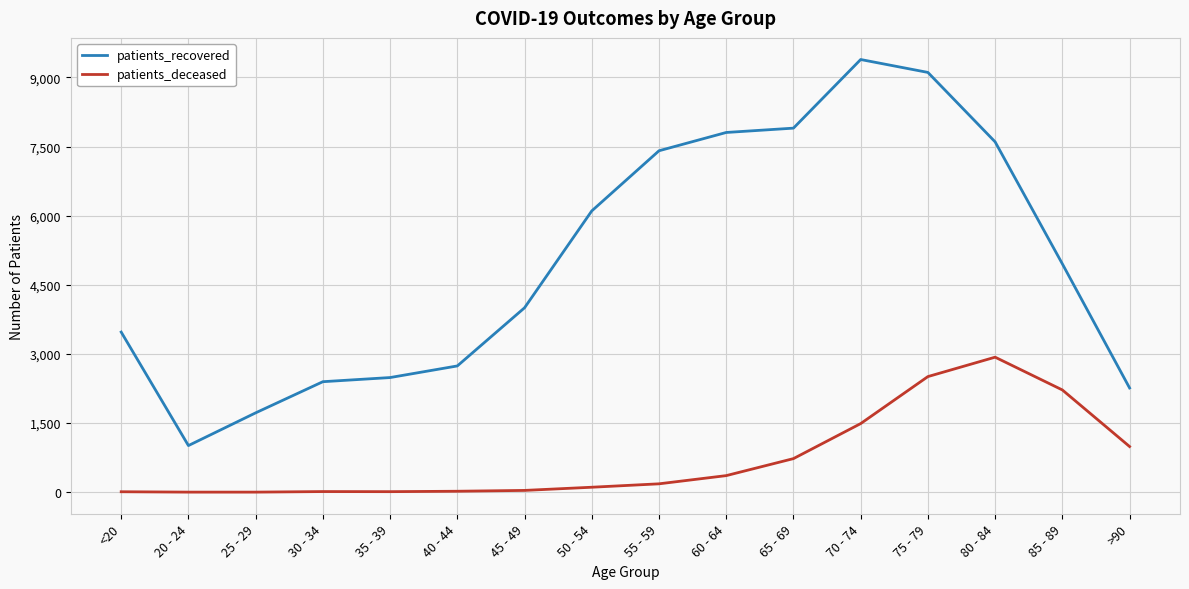

Count the number of data series in this chart.

2